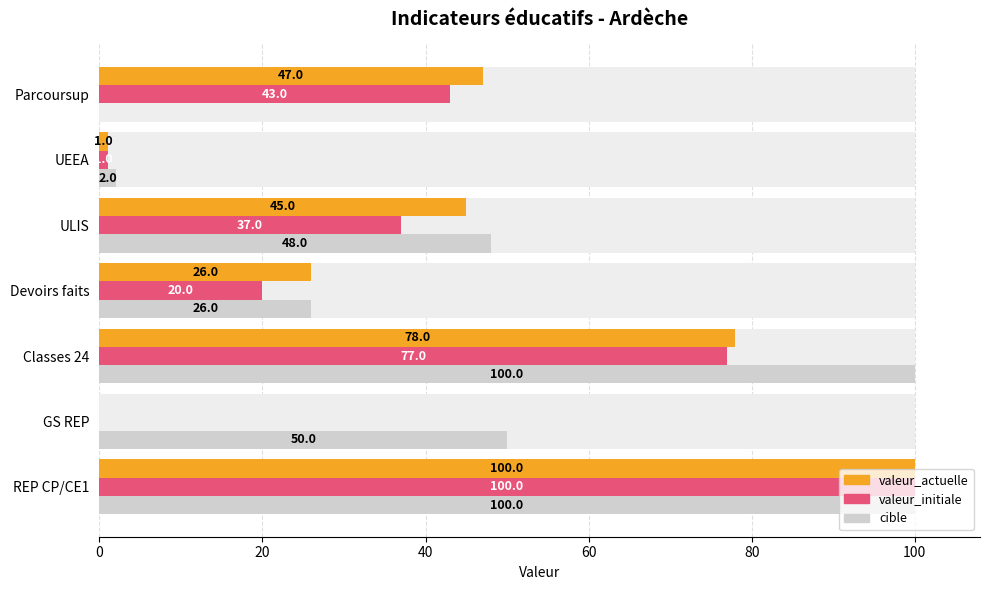

Are the bars grouped side by side (vs. stacked)?

Yes